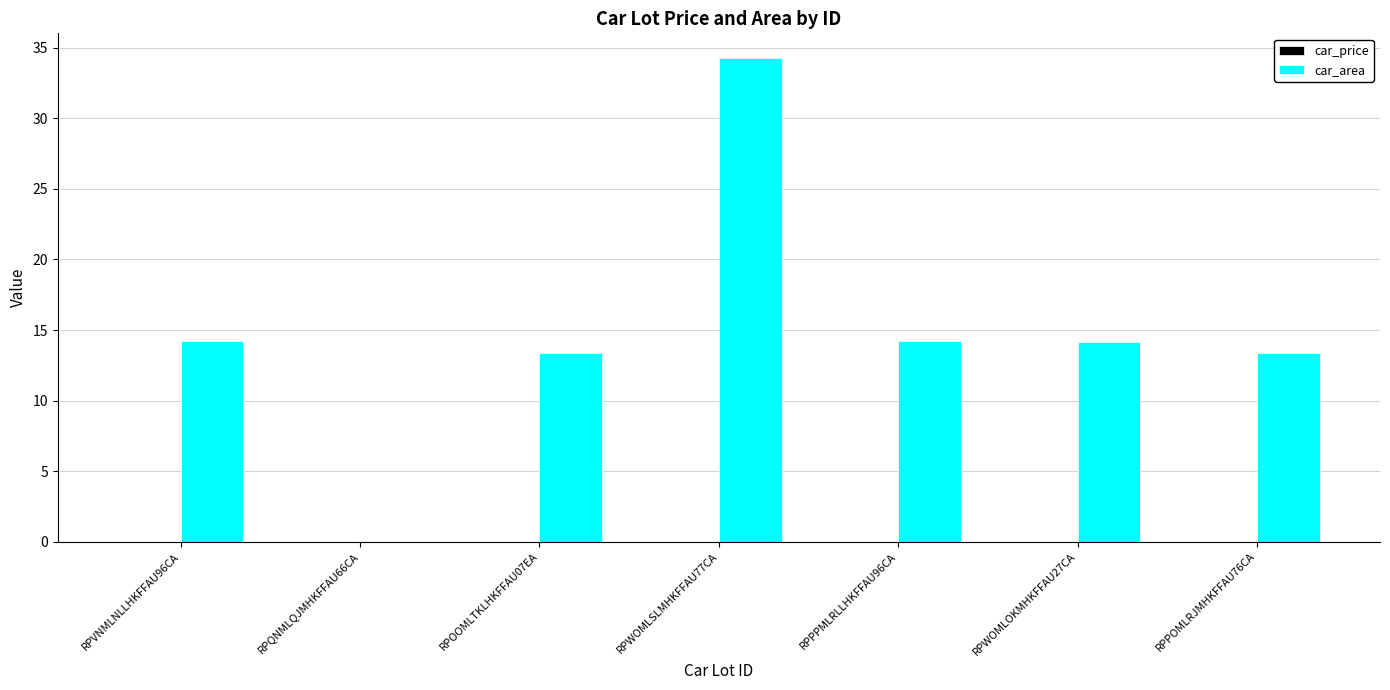

What is the ratio of the value at RPOOMLTKLHKFFAU07EA to the value at RPWOMLSLMHKFFAU77CA?

0.4